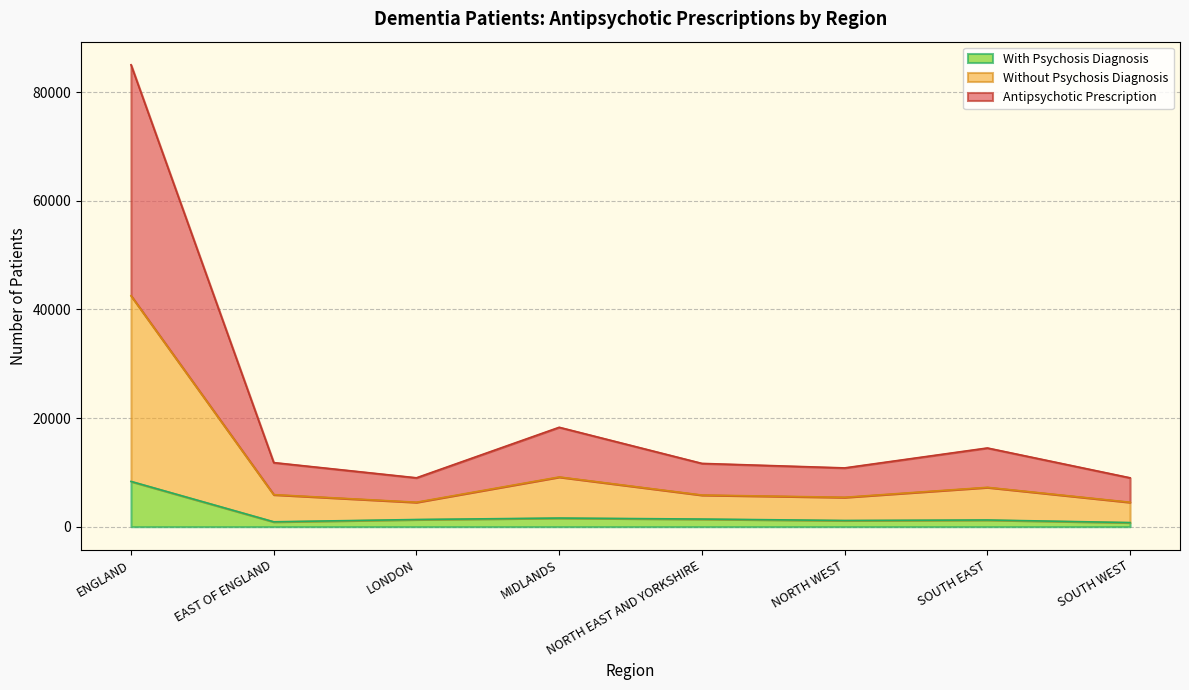

What is the highest value of the With Psychosis Diagnosis series?

8335